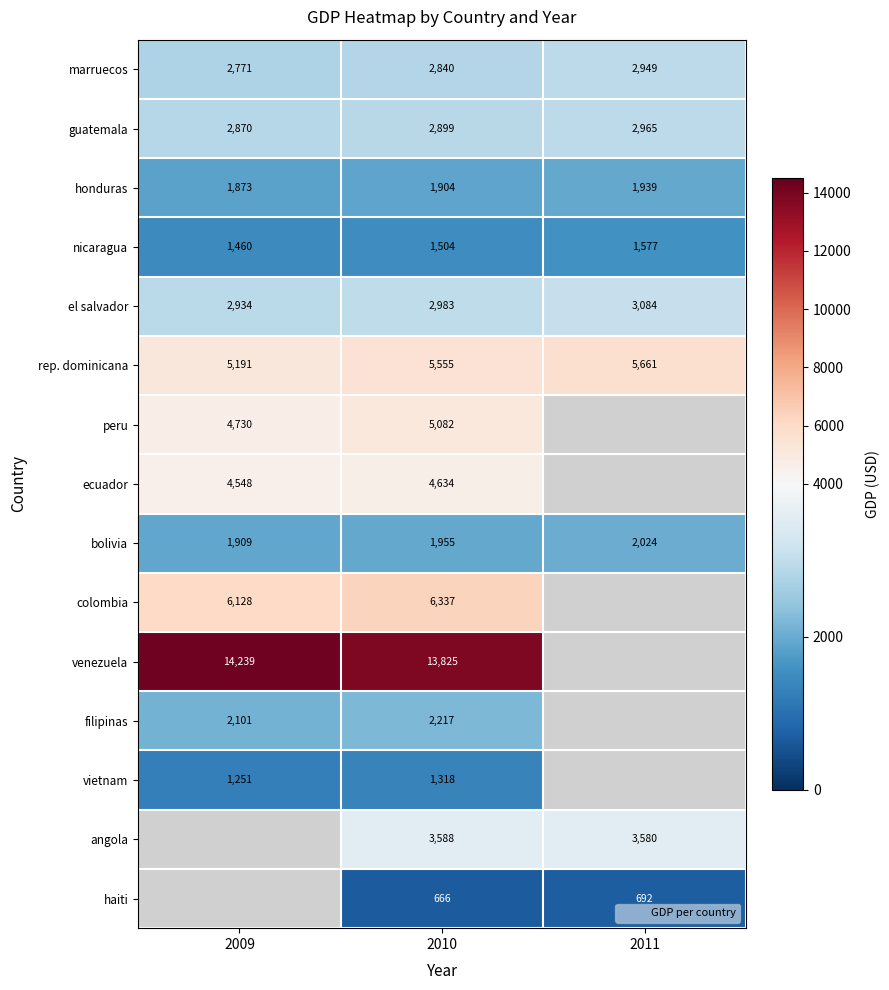

Rank the categories by honduras value from highest to lowest.

2011, 2010, 2009